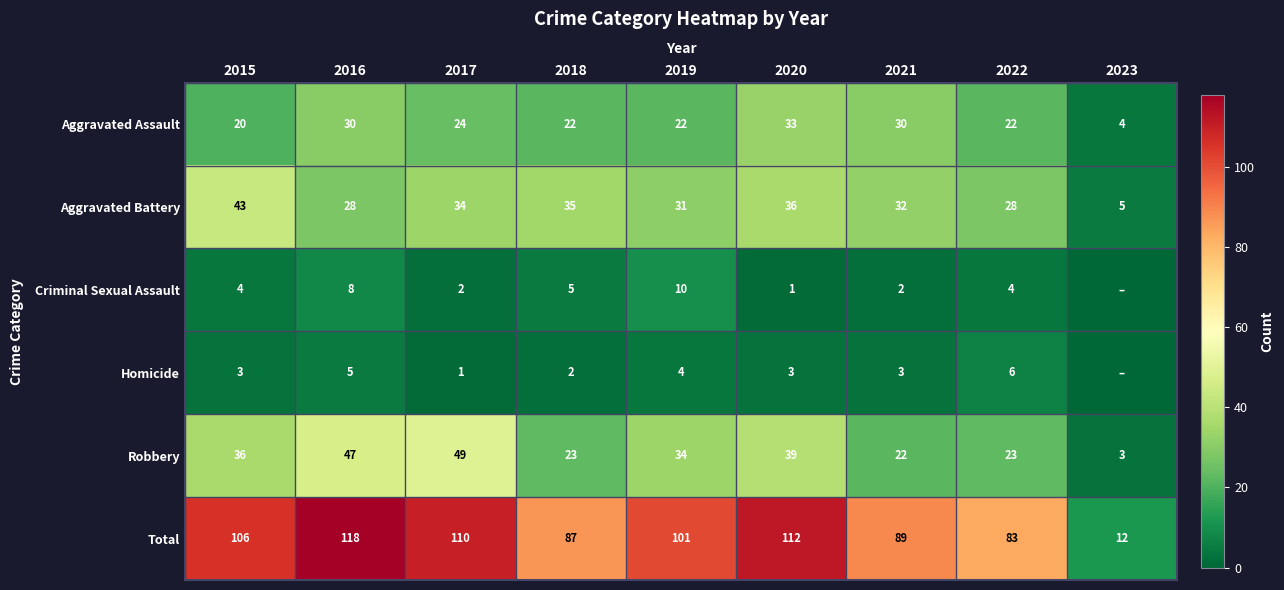

Where is Aggravated Assault nearest to the value 18?

2015